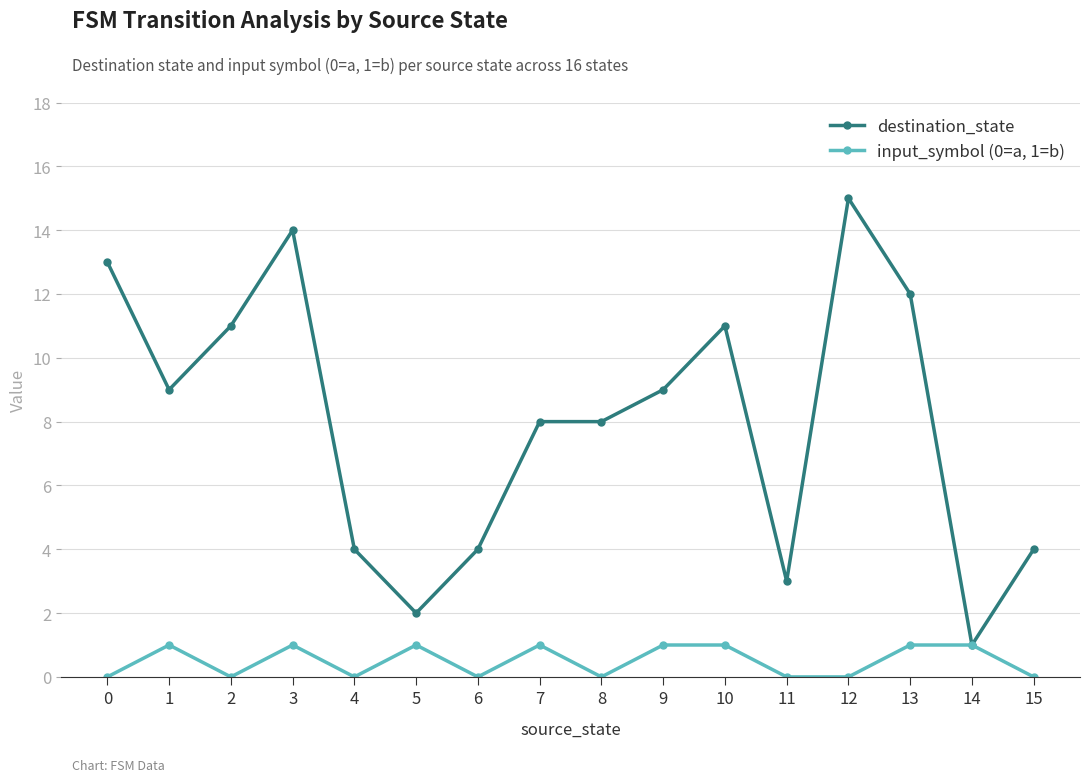

What is the average value of the destination_state series?

8